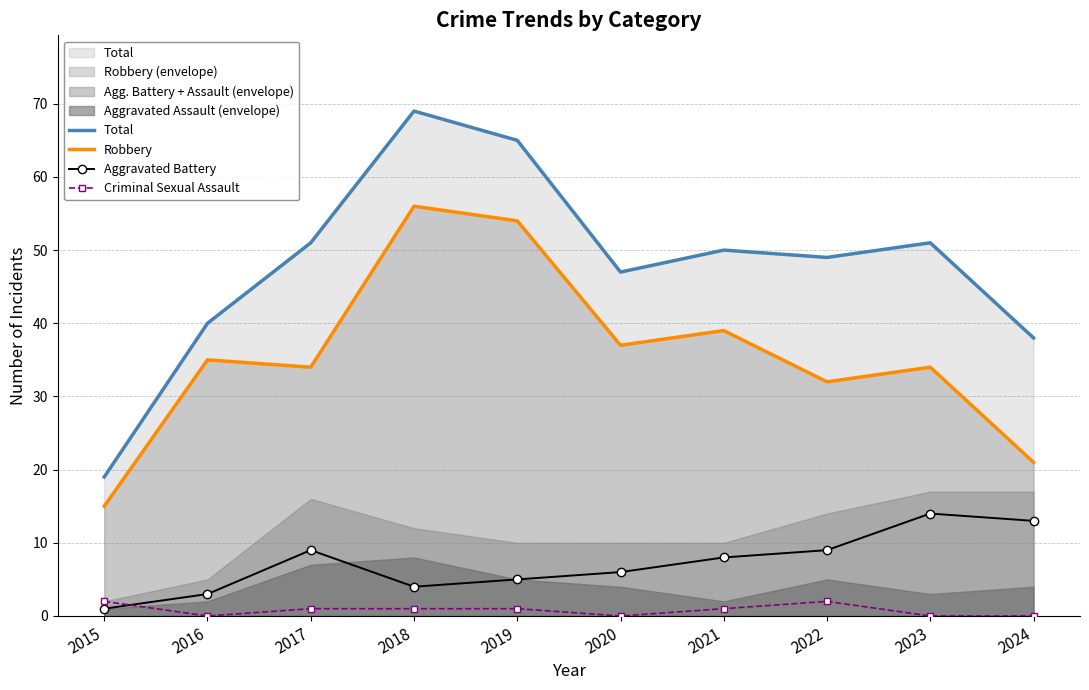

How many interior local peaks does the Criminal Sexual Assault series have?

1